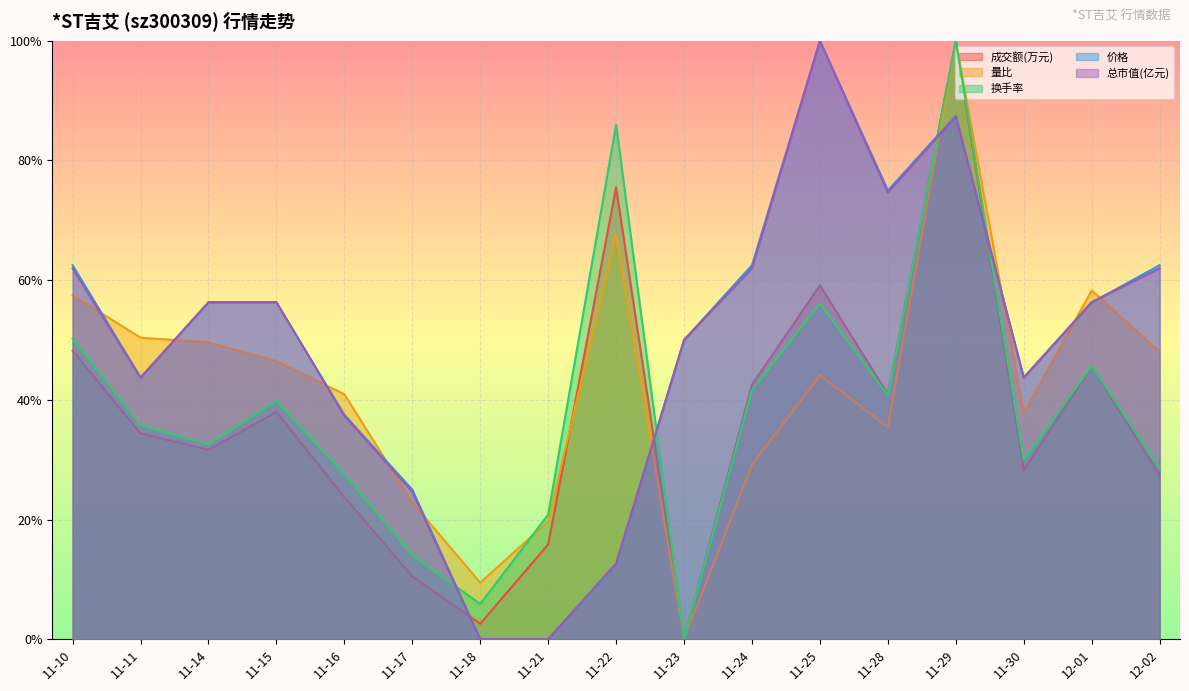

Is the value of 换手率 at 11-25 greater than the value of 价格 at 11-25?

No